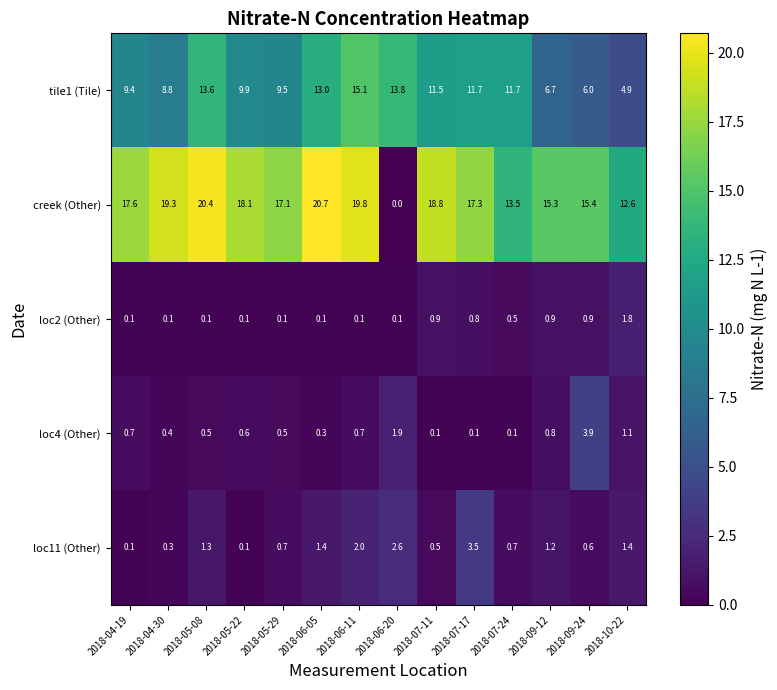

How many series are shown in this chart?

5